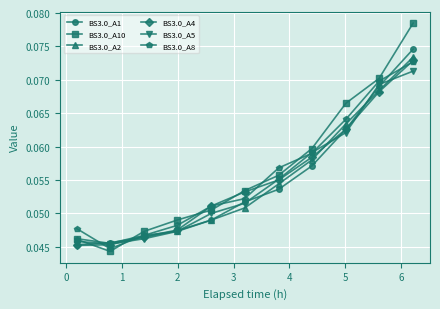

Count the BS3.0_A10 values in the range 0 to 1.

11